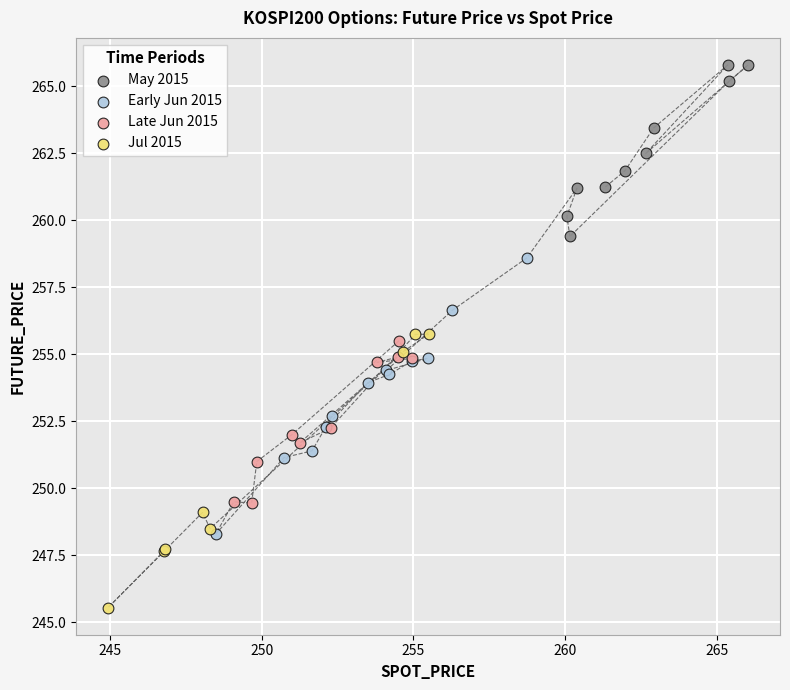

Which series contains the highest Y value?

May 2015